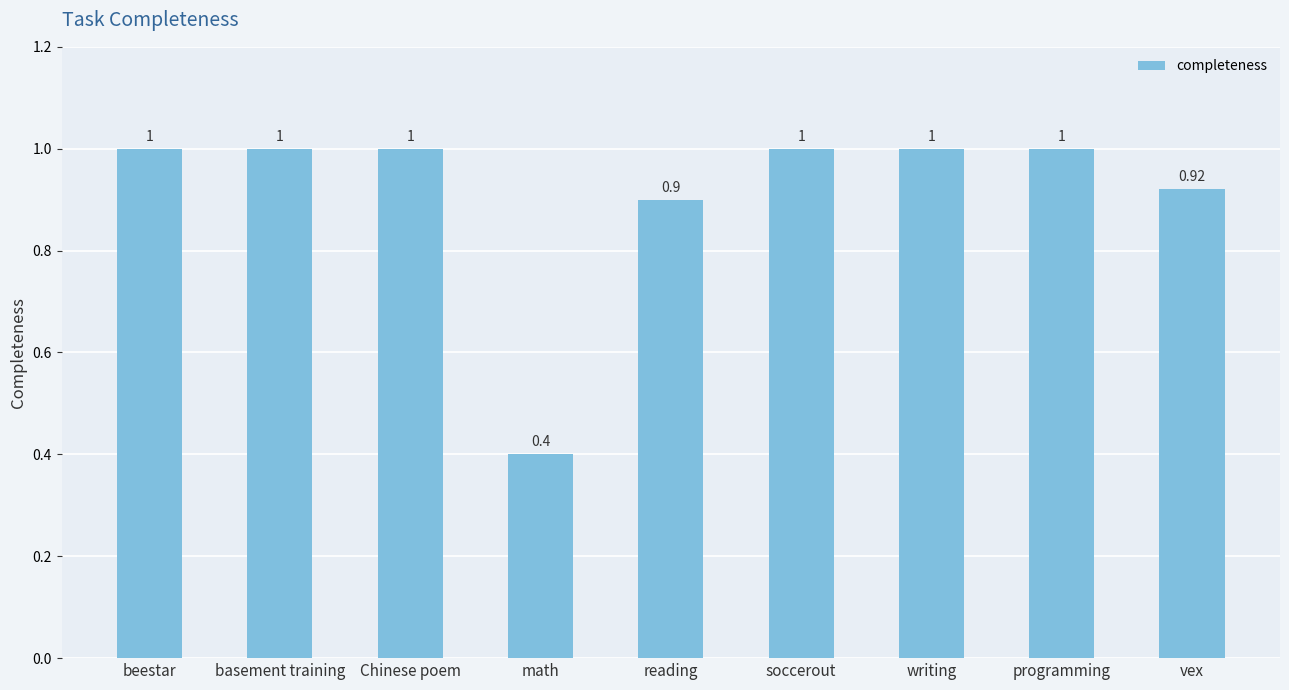

What position from the left is programming?

8